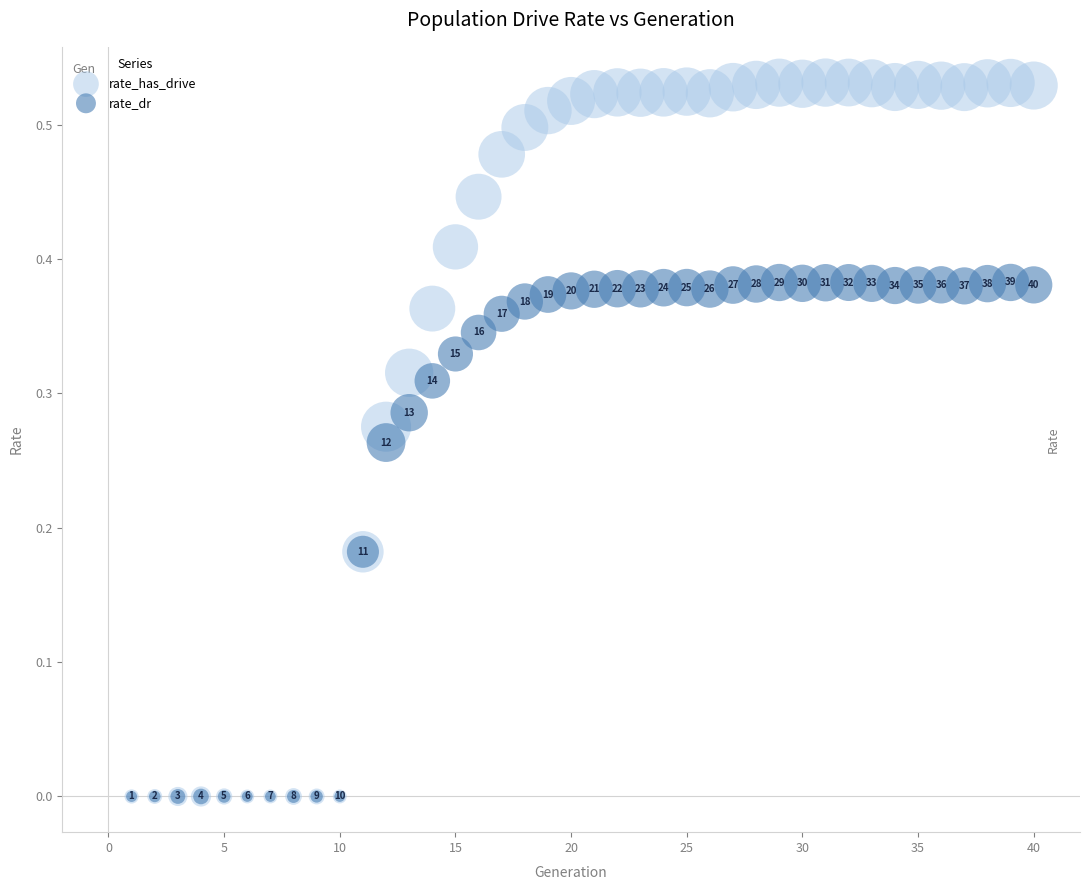

Which series contains the highest Y value?

rate_has_drive